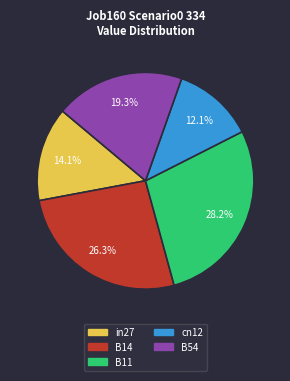

Rank the categories by value from lowest to highest.

cn12, in27, B54, B14, B11